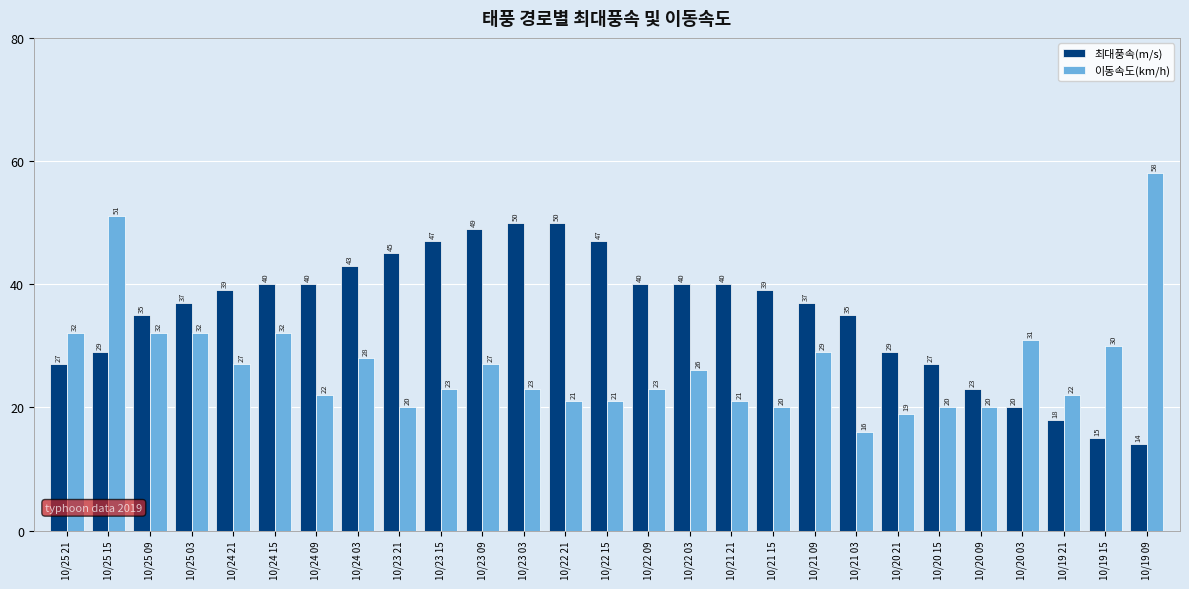

How many values in the 이동속도(km/h) series are below 23?

11